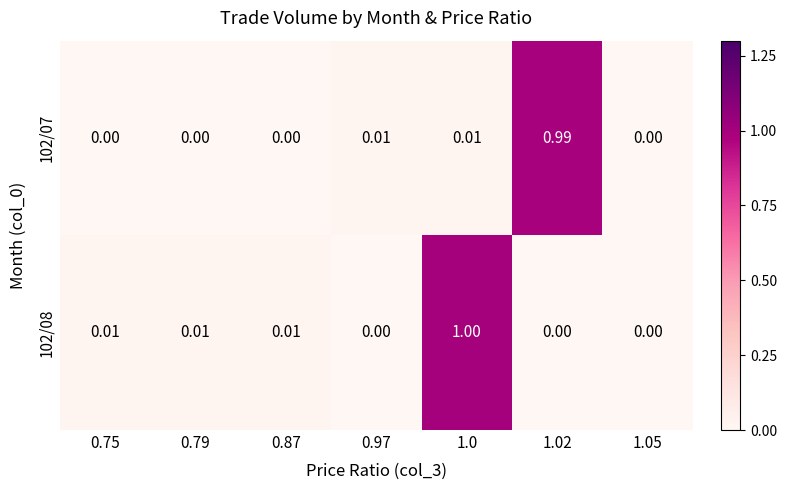

Is the value of 102/07 at 0.97 greater than the value of 102/08 at 0.97?

Yes